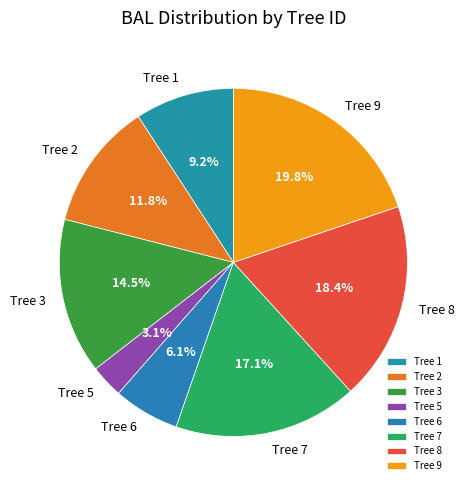

Which category has the smallest portion of the pie?

Tree 5